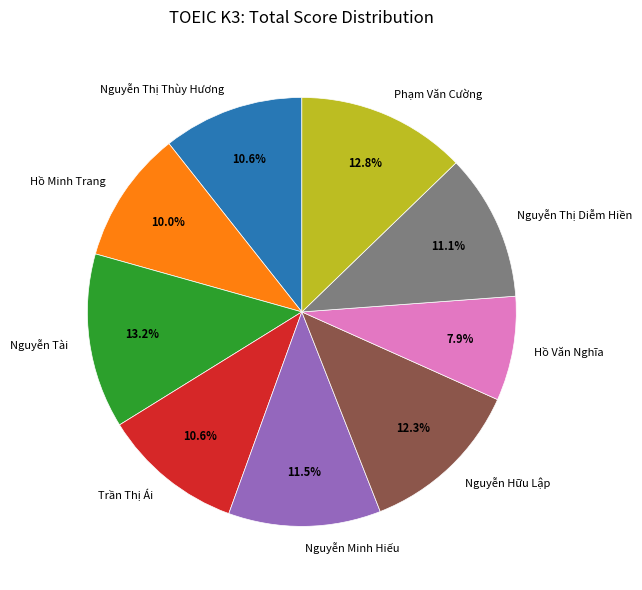

Is Trần Thị Ái the majority of the pie?

No